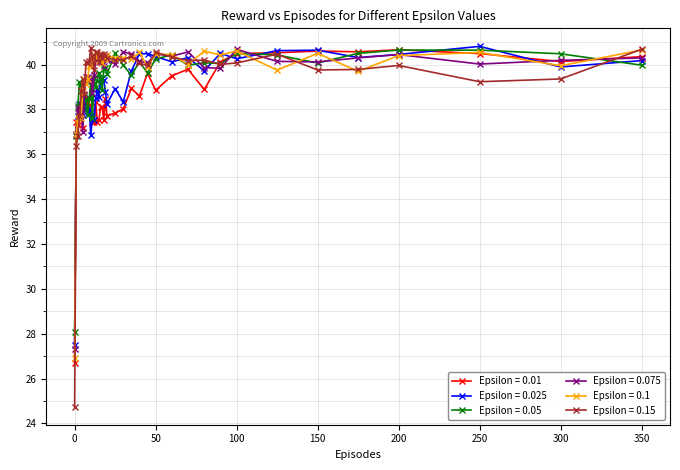

Which series has the widest spread of values?

Epsilon = 0.15